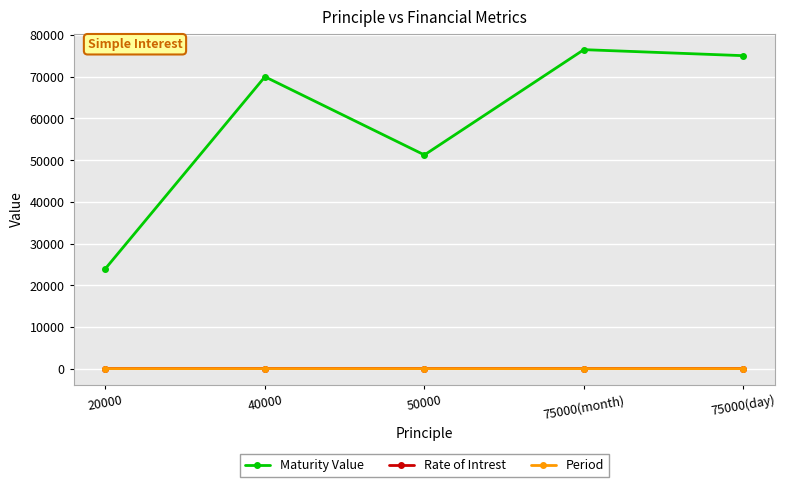

At which label is Maturity Value closest to 50250?

50000